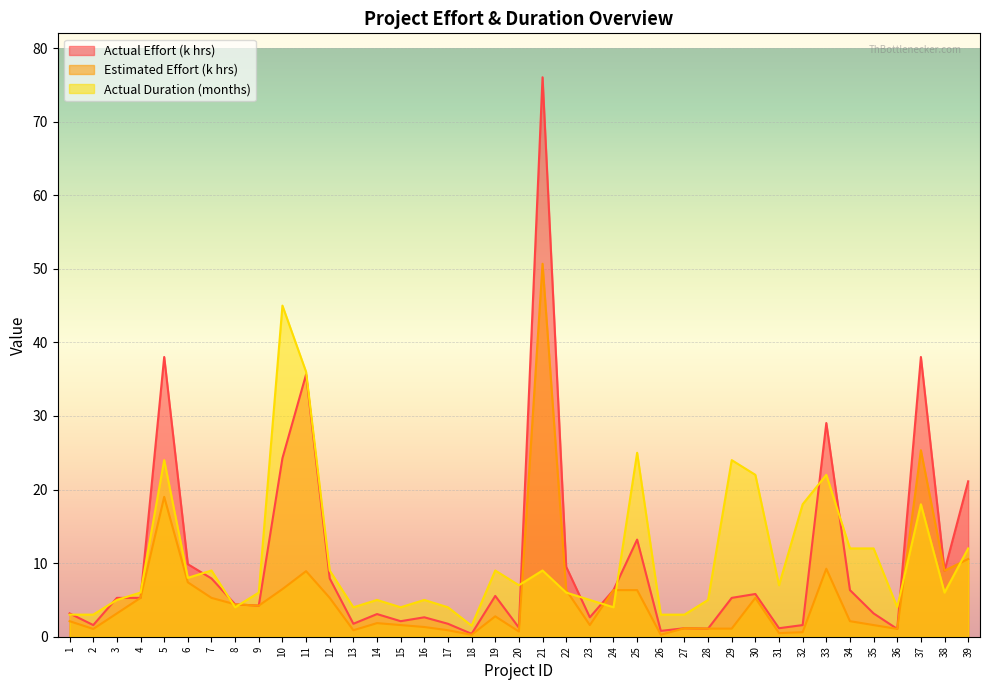

What are all the series names shown in the legend?

Actual Effort (k hrs), Estimated Effort (k hrs), Actual Duration (months)